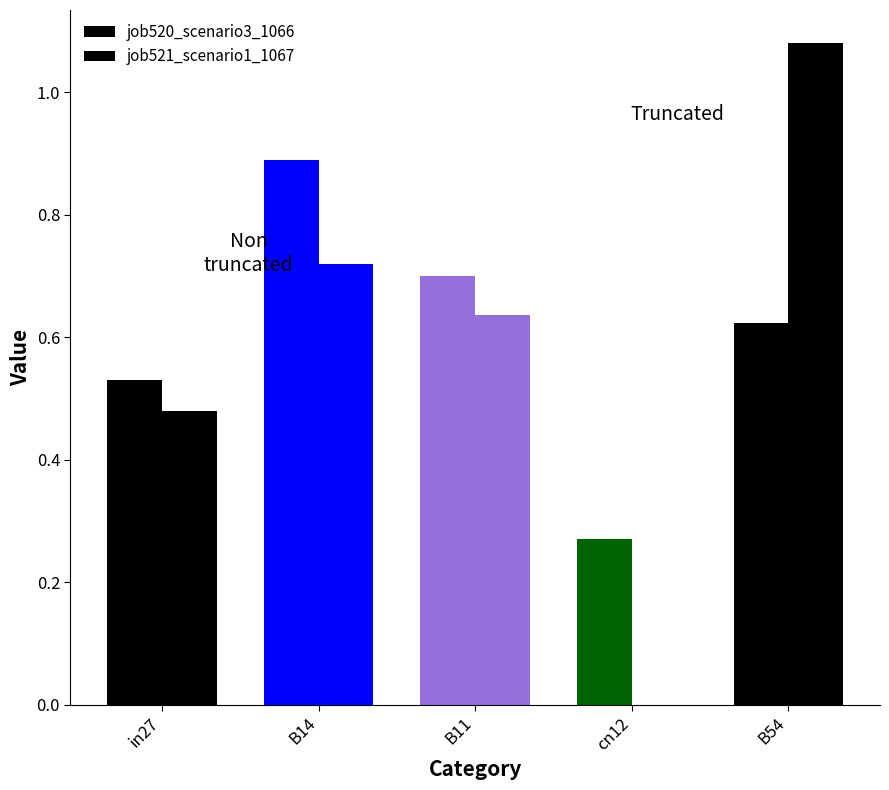

Where is job521_scenario1_1067 nearest to the value 0?

cn12